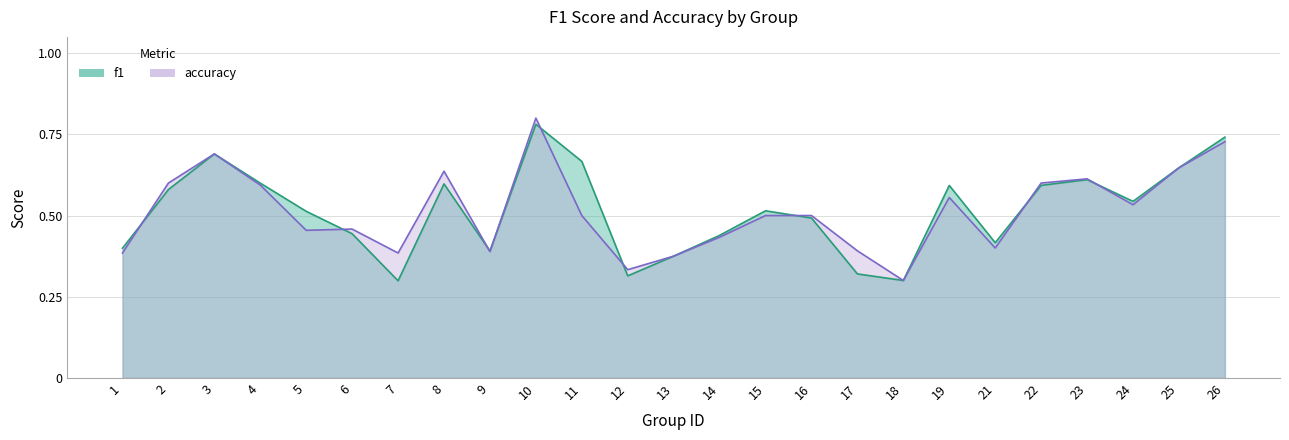

Where is the first local minimum for accuracy?

5